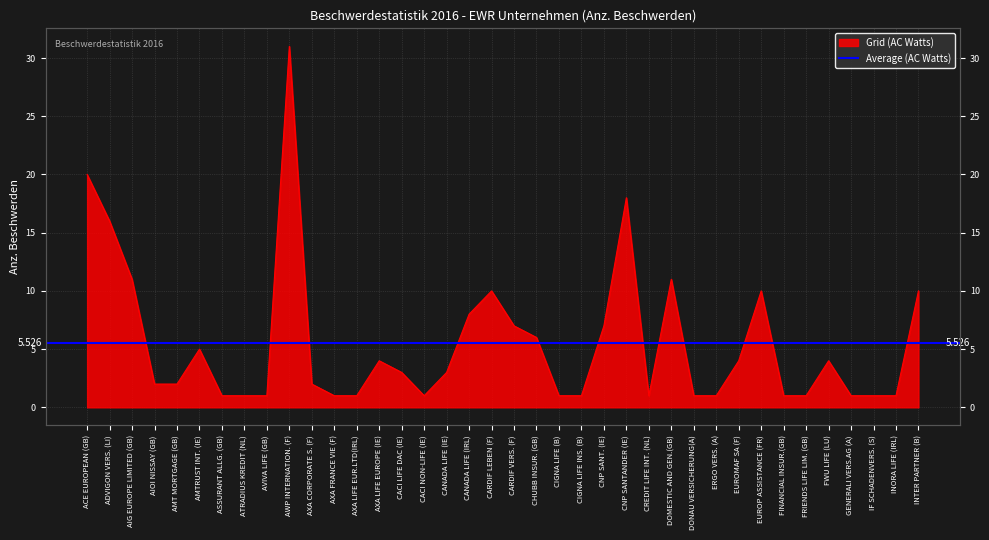

Rank the categories by value from lowest to highest.

ASSURANT ALLG. (GB), ATRADIUS KREDIT (NL), AVIVA LIFE (GB), AXA FRANCE VIE (F), AXA LIFE EUR.LTD(IRL), CACI NON-LIFE (IE), CIGNA LIFE (B), CIGNA LIFE INS. (B), CREDIT LIFE INT. (NL), DONAU VERSICHERUNG(A), ERGO VERS. (A), FINANCIAL INSUR.(GB), FRIENDS LIFE LIM. (GB), GENERALI VERS.AG (A), IF SCHADENVERS. (S), INORA LIFE (IRL), AIOI NISSAY (GB), AMT MORTGAGE (GB), AXA CORPORATE S. (F), CACI LIFE DAC (IE), CANADA LIFE (IE), AXA LIFE EUROPE (IE), EUROMAF SA (F), FWU LIFE (LU), AMTRUST INT. (IE), CHUBB INSUR. (GB), CARDIF VERS. (F), CNP SANT. (IE), CANADA LIFE (IRL), CARDIF LEBEN (F), EUROP ASSISTANCE (FR), INTER PARTNER (B), AIG EUROPE LIMITED (GB), DOMESTIC AND GEN.(GB), ADVIGON VERS. (LI), CNP SANTANDER (IE), ACE EUROPEAN (GB), AWP INTERNATION. (F)